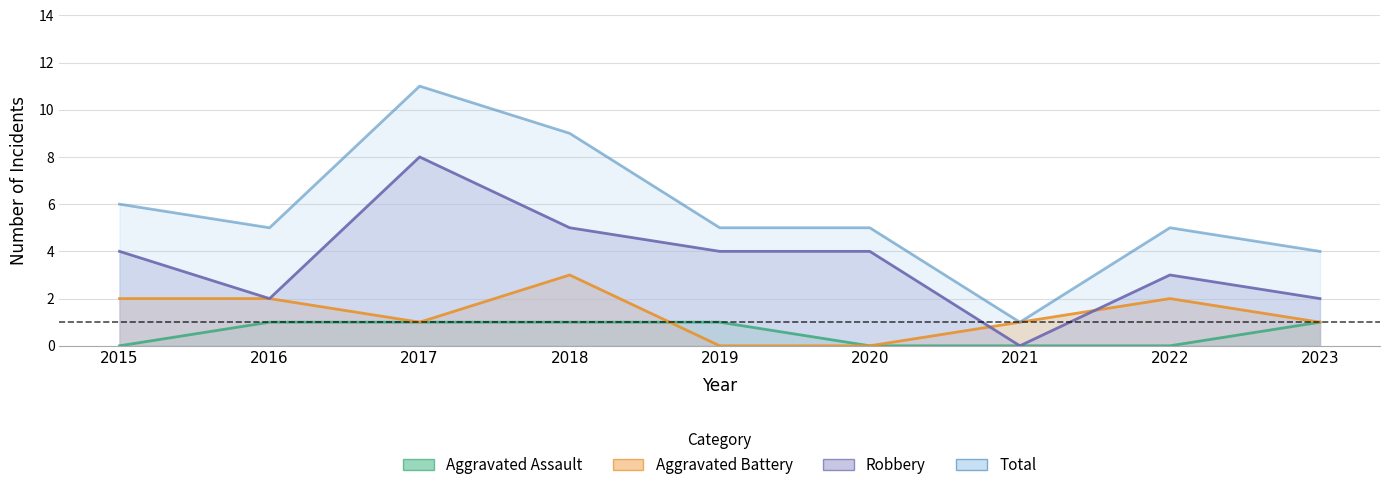

What is the sum of all Robbery values?

32